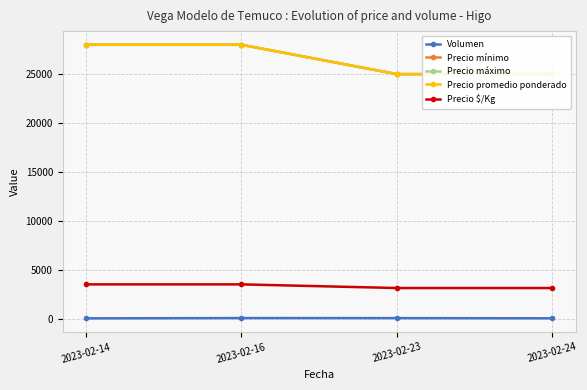

Reading left to right, list all the values displayed in this chart.

Volumen: 25	55	50	30
Precio mínimo: 28000	28000	25000	25000
Precio máximo: 28000	28000	25000	25000
Precio promedio ponderado: 28000	28000	25000	25000
Precio $/Kg: 3500	3500	3125	3125